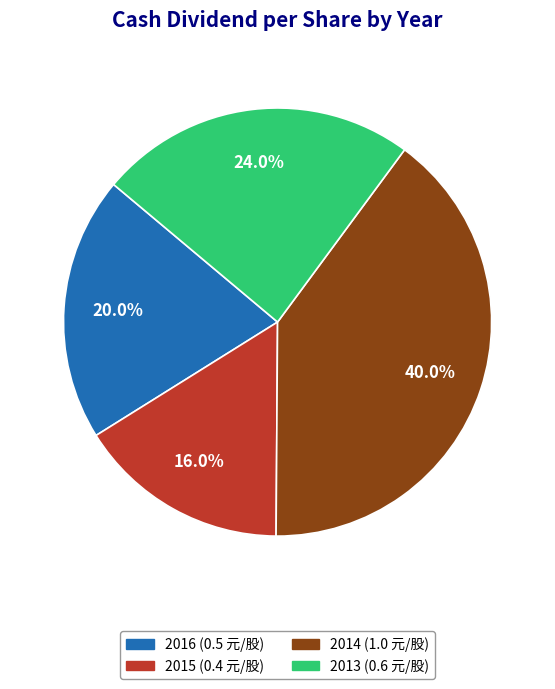

How many segments does this pie chart have?

4